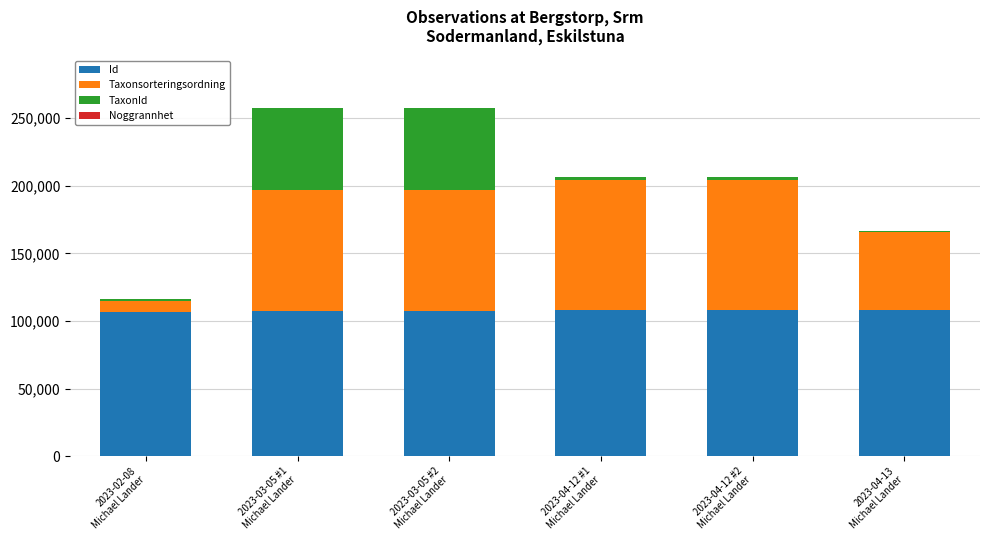

What is the highest value of the Id series?

108144.0